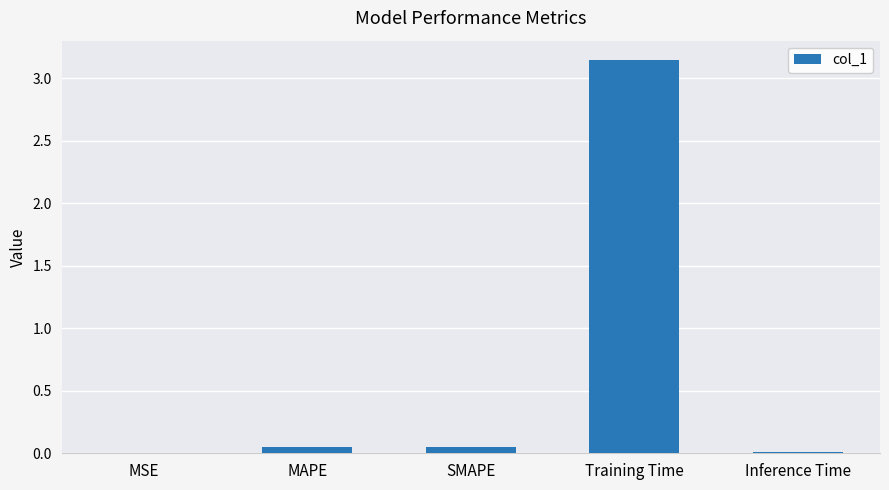

How many categories are shown in the chart?

5